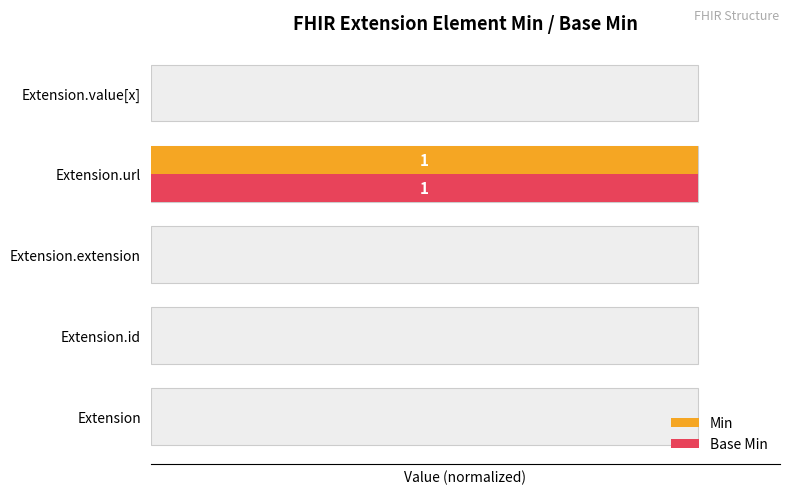

What is the difference between the maximum and minimum values in the Base Min series?

1